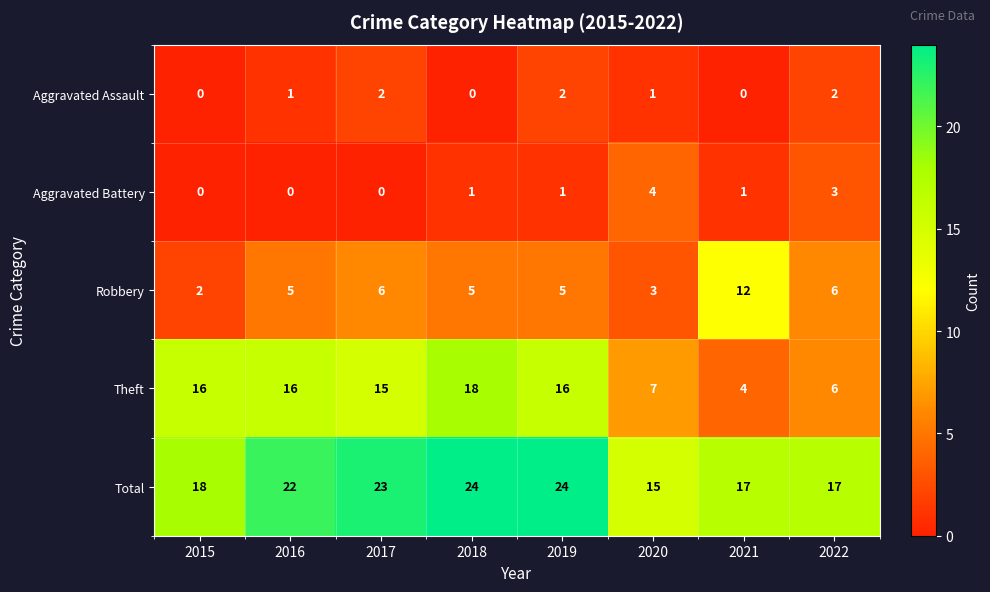

Rank the series by their maximum value, from lowest to highest.

Aggravated Assault, Aggravated Battery, Robbery, Theft, Total